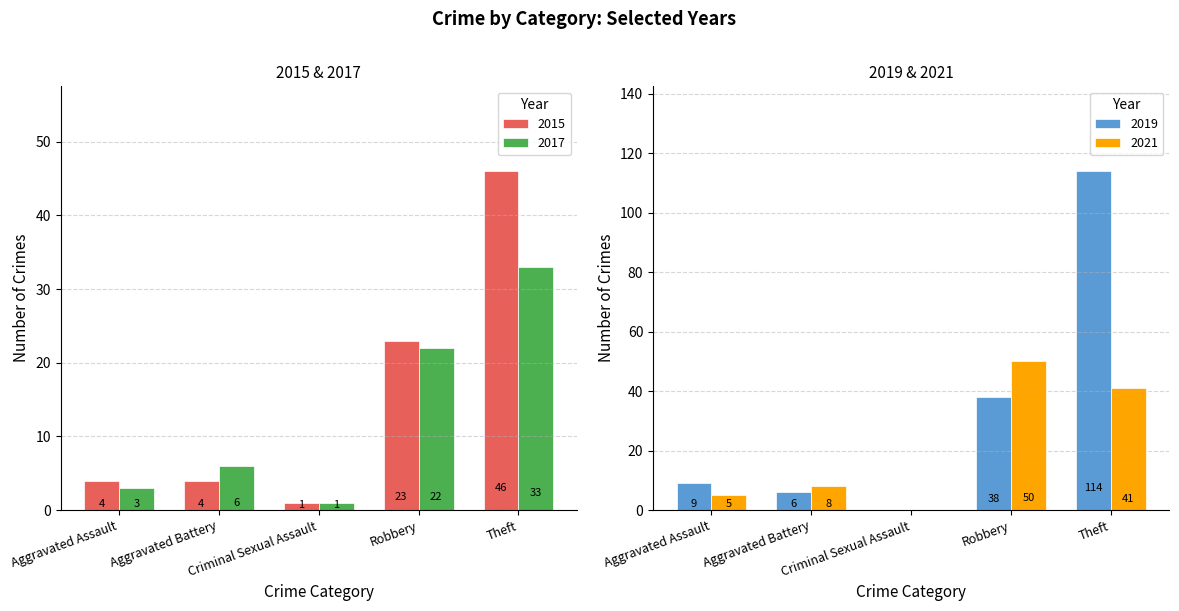

Which label corresponds to the largest value in the chart?

Theft